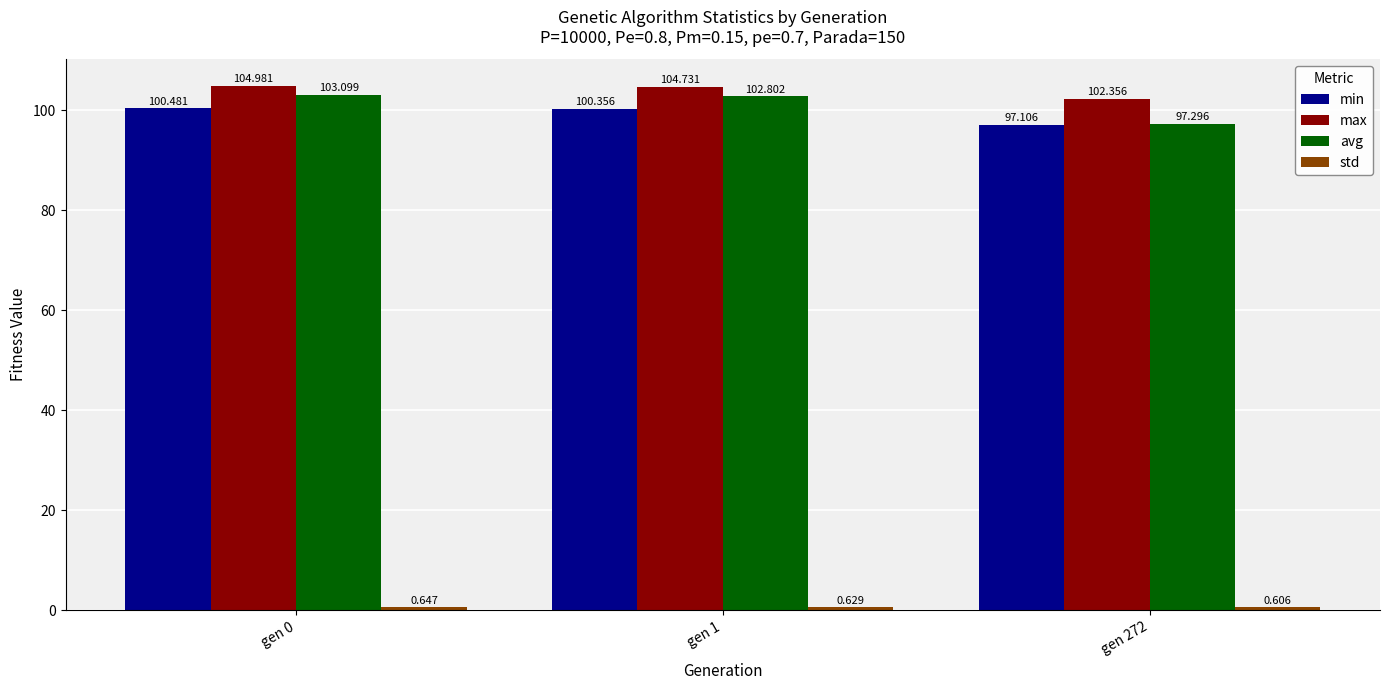

How many bars are there in each group?

4